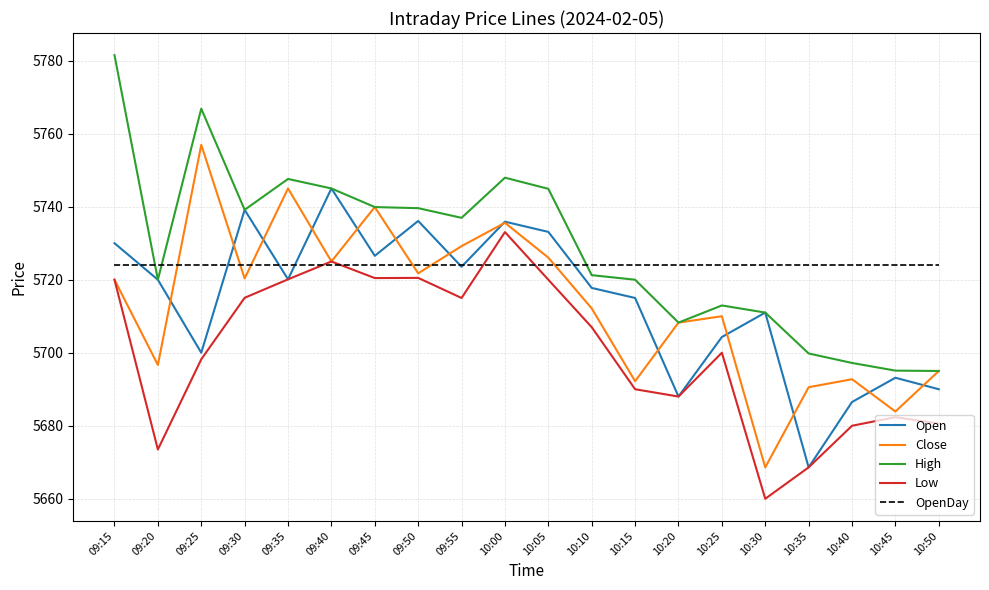

What is the spread (max minus min) of values at 10:50?

43.4